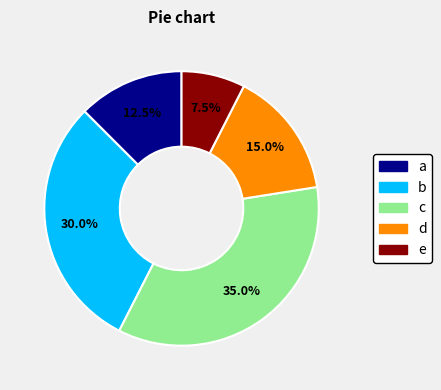

To the nearest percent, what is the average slice percentage?

20%